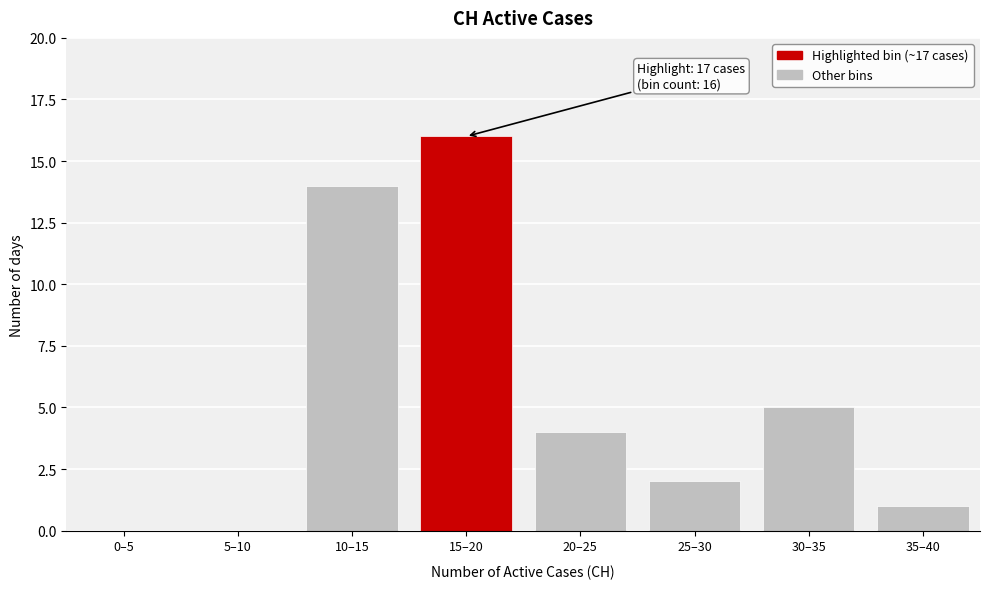

Reading right to left, what are all the values shown in this chart?

35–40=1	30–35=5	25–30=2	20–25=4	15–20=16	10–15=14	5–10=0	0–5=0